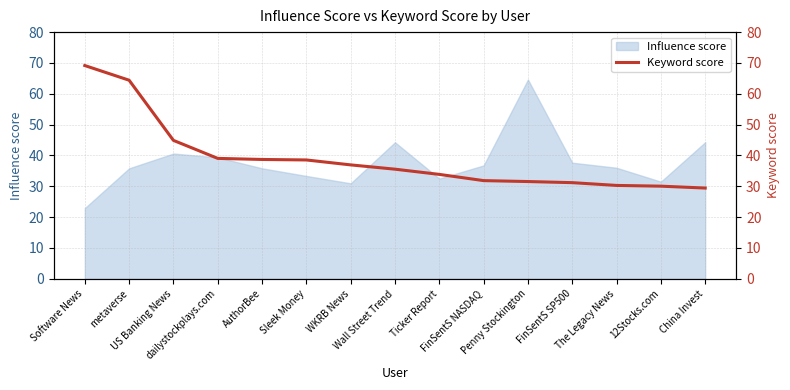

List the labels in order of value, largest first.

Software News, metaverse, US Banking News, dailystockplays.com, AuthorBee, Sleek Money, WKRB News, Wall Street Trend, Ticker Report, FinSentS NASDAQ, Penny Stockington, FinSentS SP500, The Legacy News, 12Stocks.com, China Invest